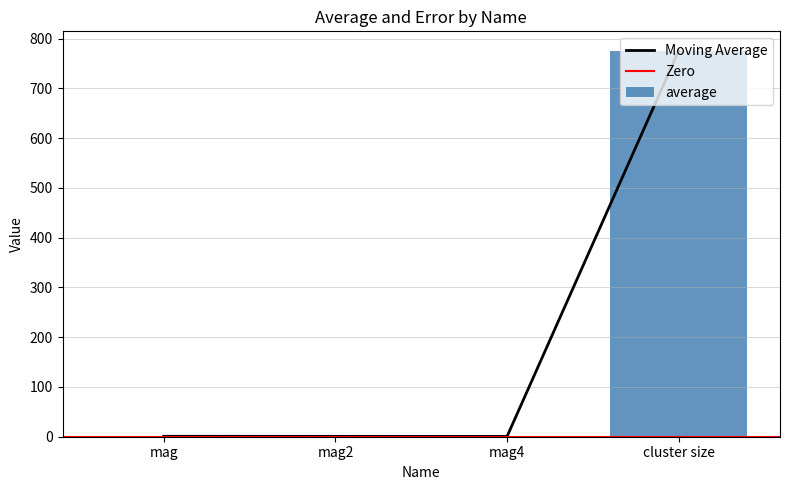

Reading left to right, list all the values displayed in this chart.

average: 0.9	0.8	0.6	775.8
error: 0.9	0.8	0.6	775.8